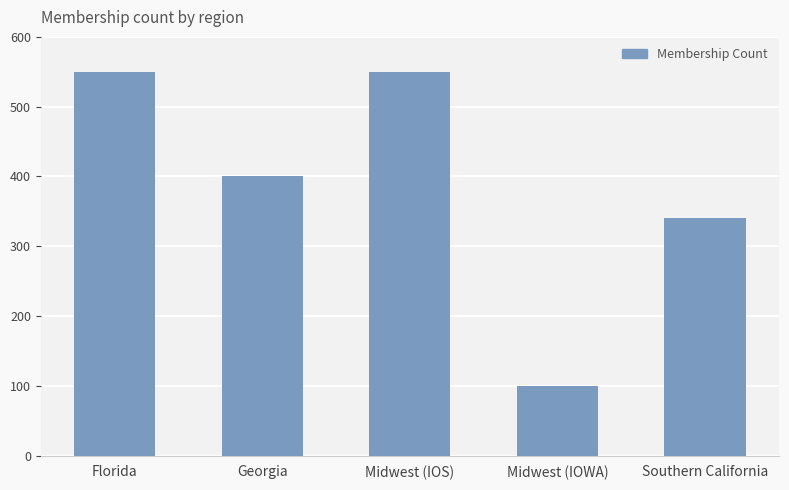

What is the change in value from Florida to Midwest (IOWA)?

-450